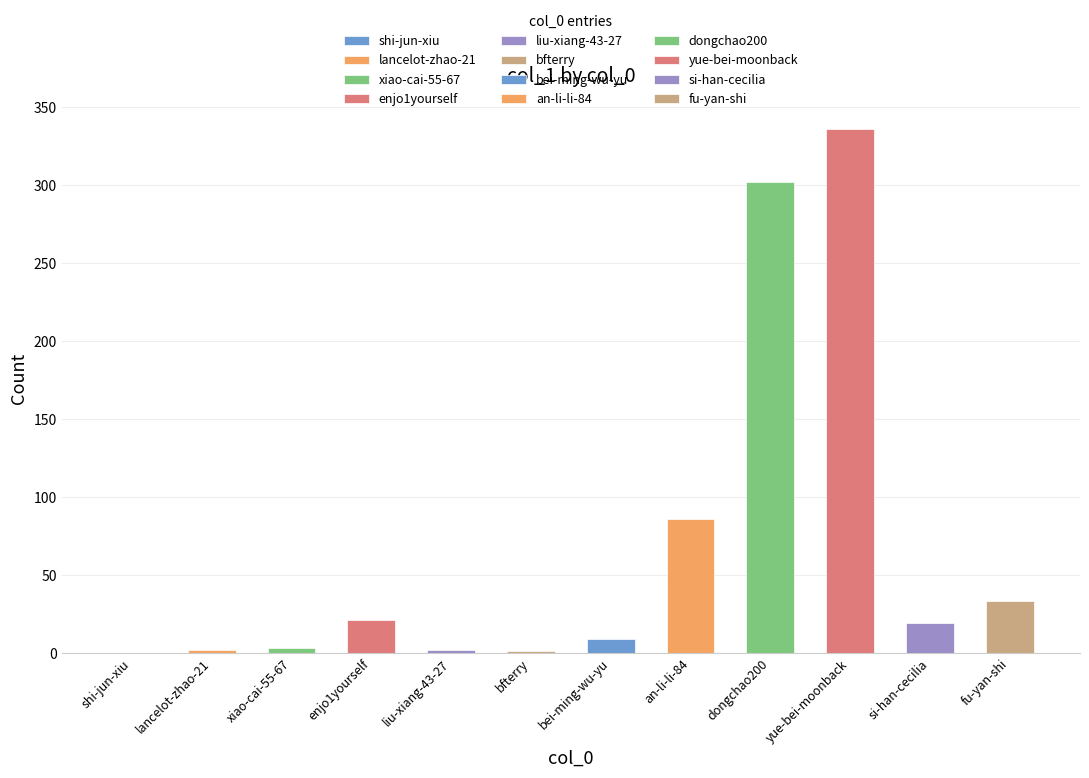

Is it true that the value at bei-ming-wu-yu is 4?

False